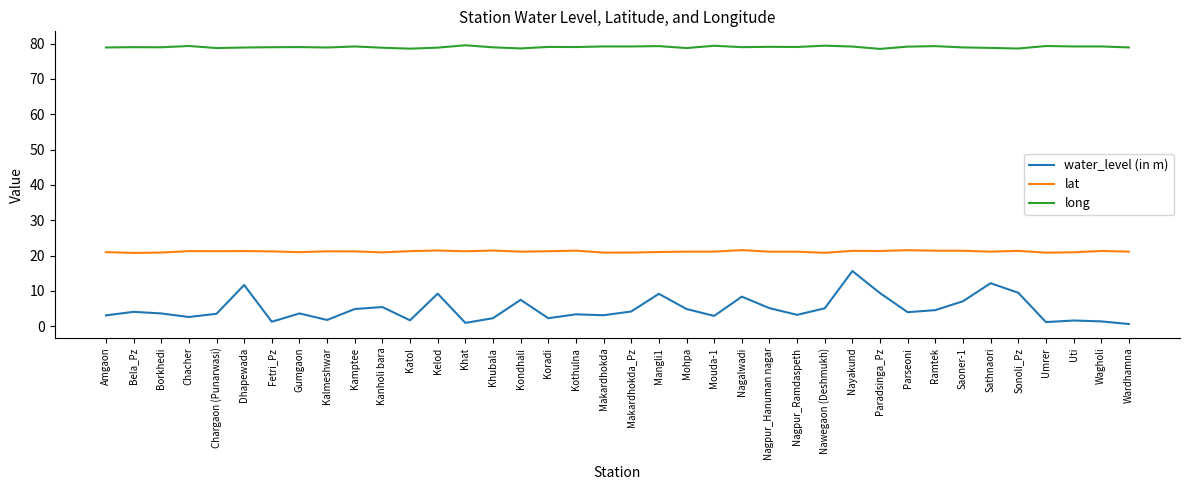

True or false: lat and long cross at least once.

False